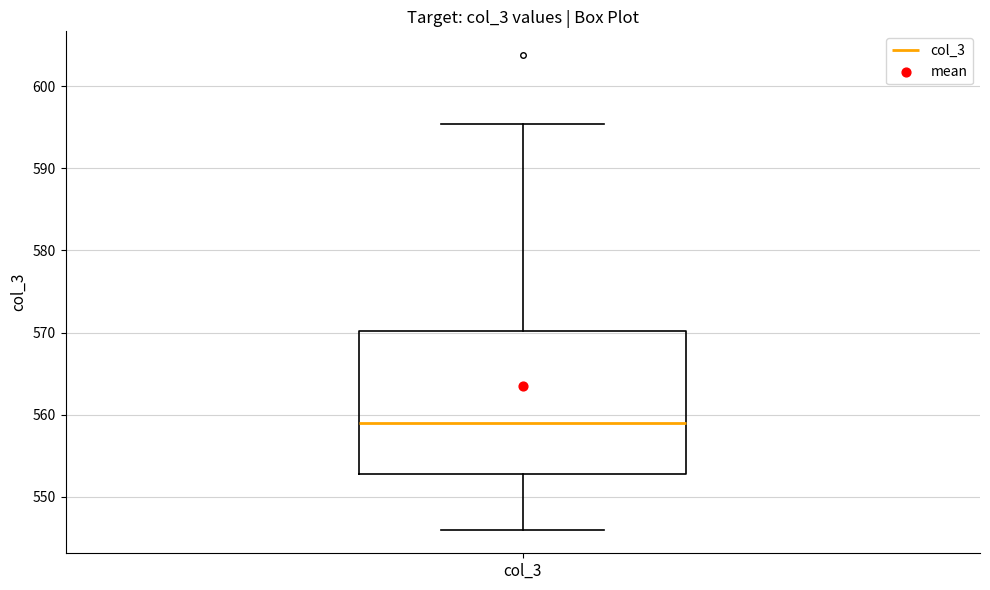

Read this box plot against the y-axis: the position of the median line, the range covered by the box, and the ends of both whiskers. The values are not printed on the chart, so give them approximately, as read against the axis.

median 559, box 553 to 570, whiskers 546 to 595